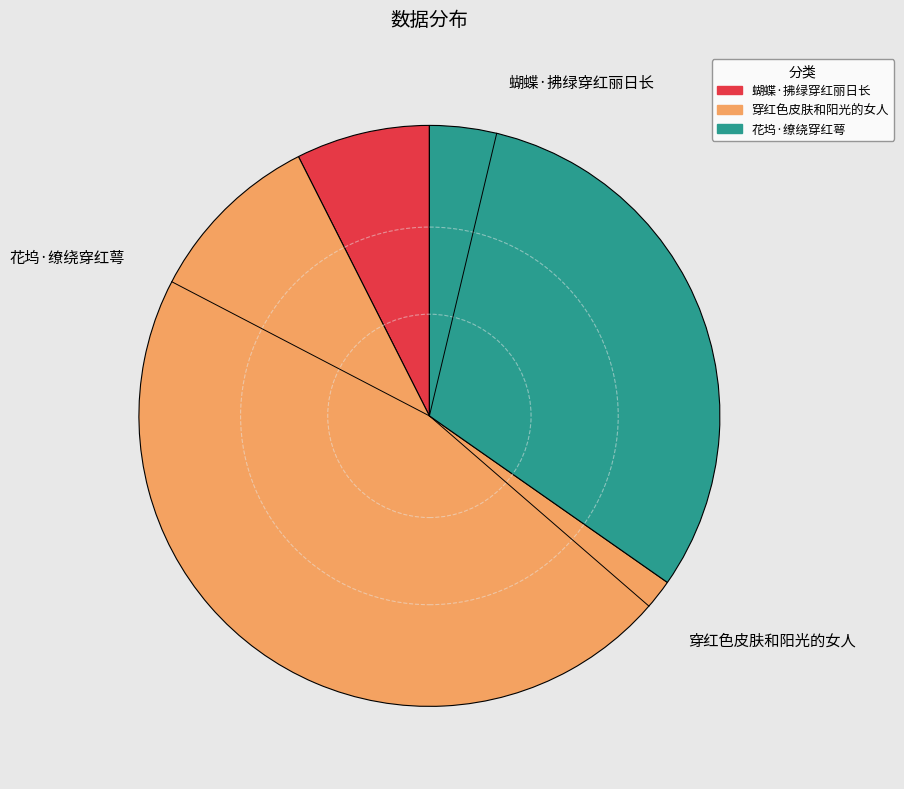

Count the number of slices in the pie.

3